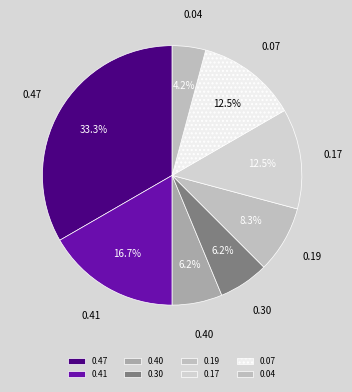

To the nearest percent, what is the combined percentage of 0.19 and 0.47?

42%